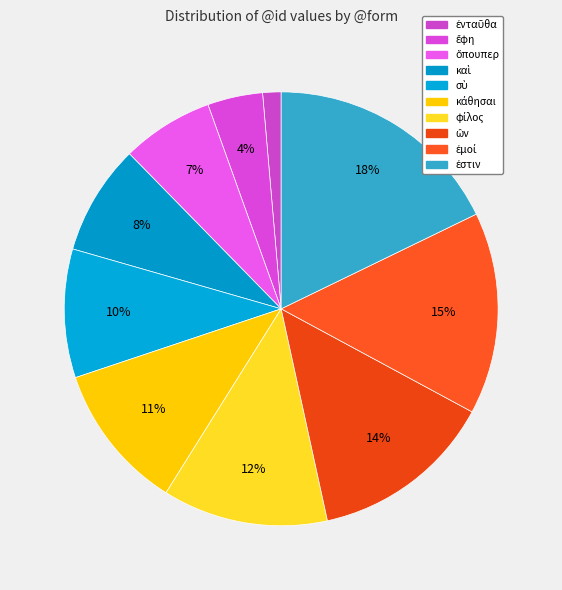

Is ὅπουπερ the majority of the pie?

No